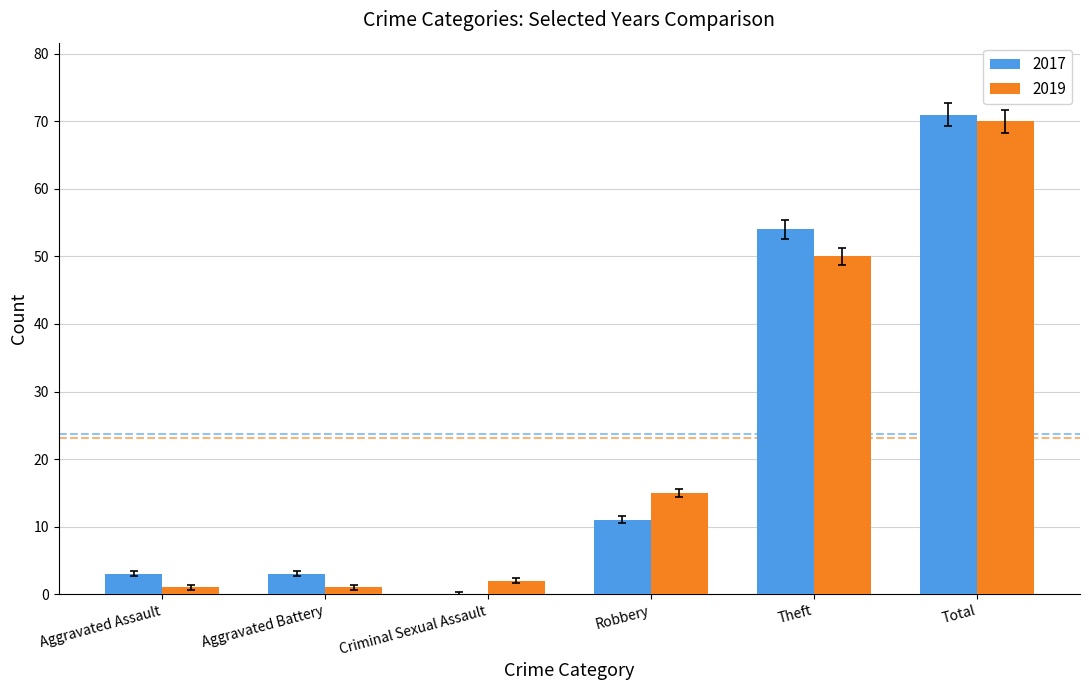

What is the average value of the 2017 series?

24